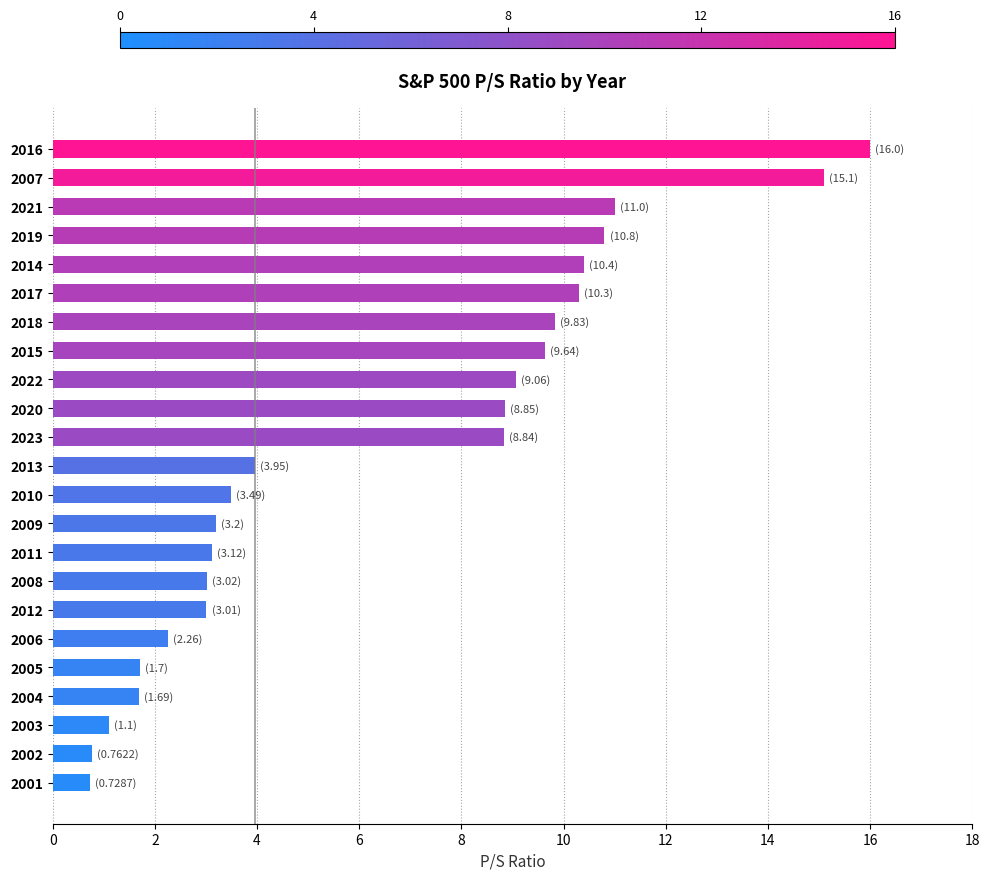

What is the smallest value displayed?

0.7